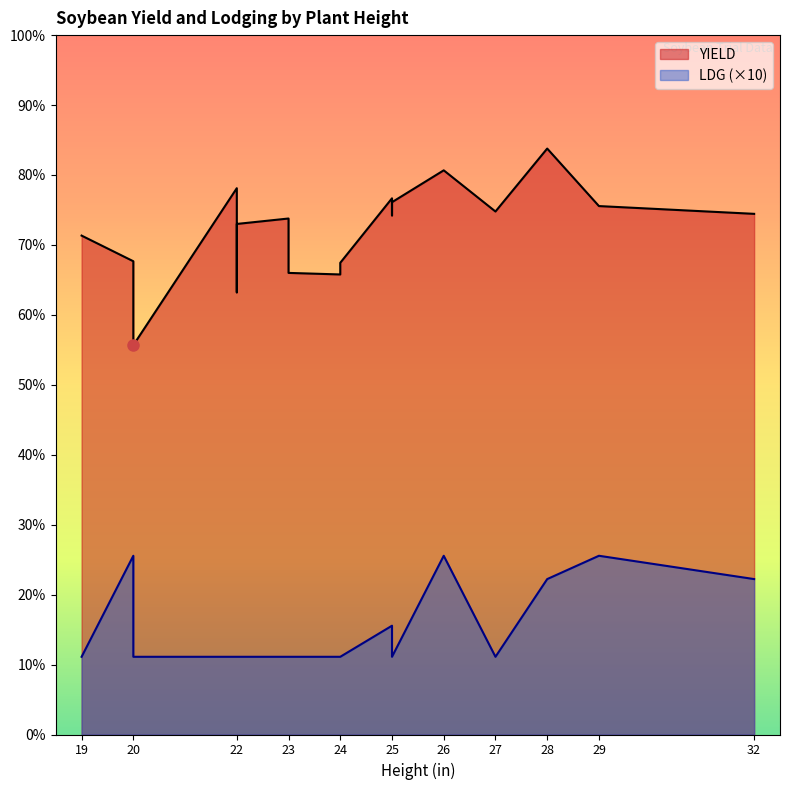

At which category is the sum across all series the highest?

28